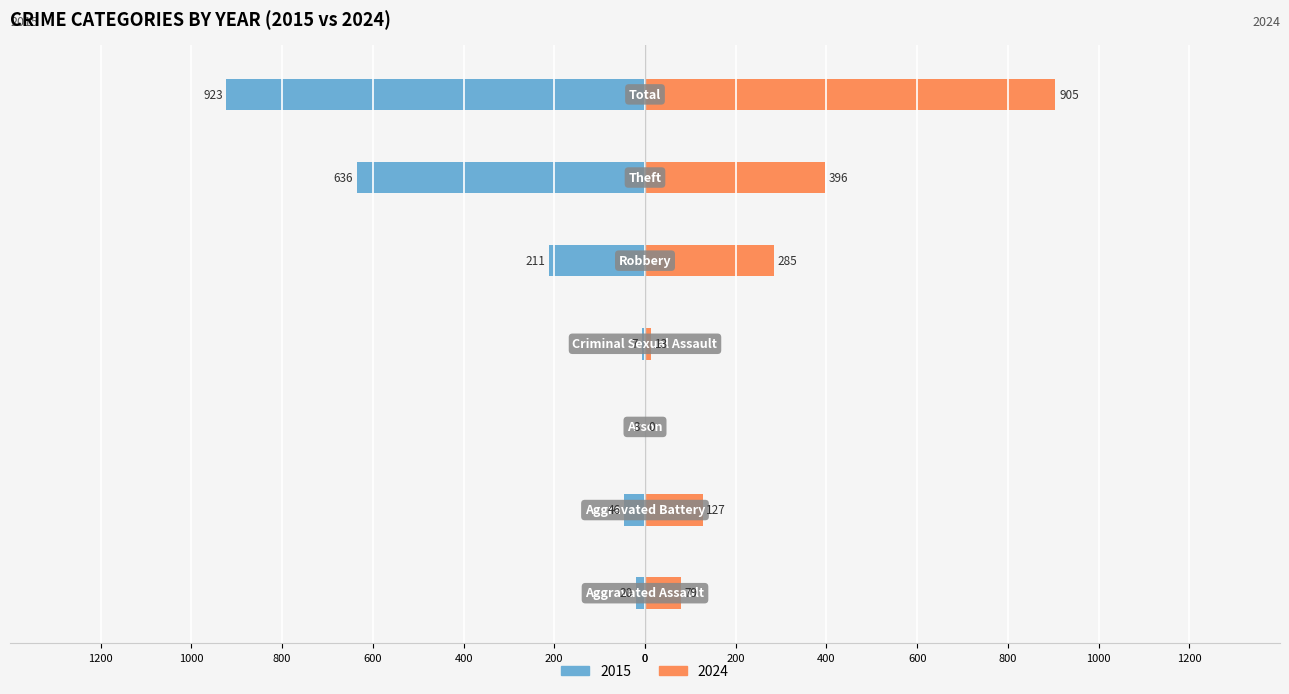

What are all the series names shown in the legend?

2015, 2024